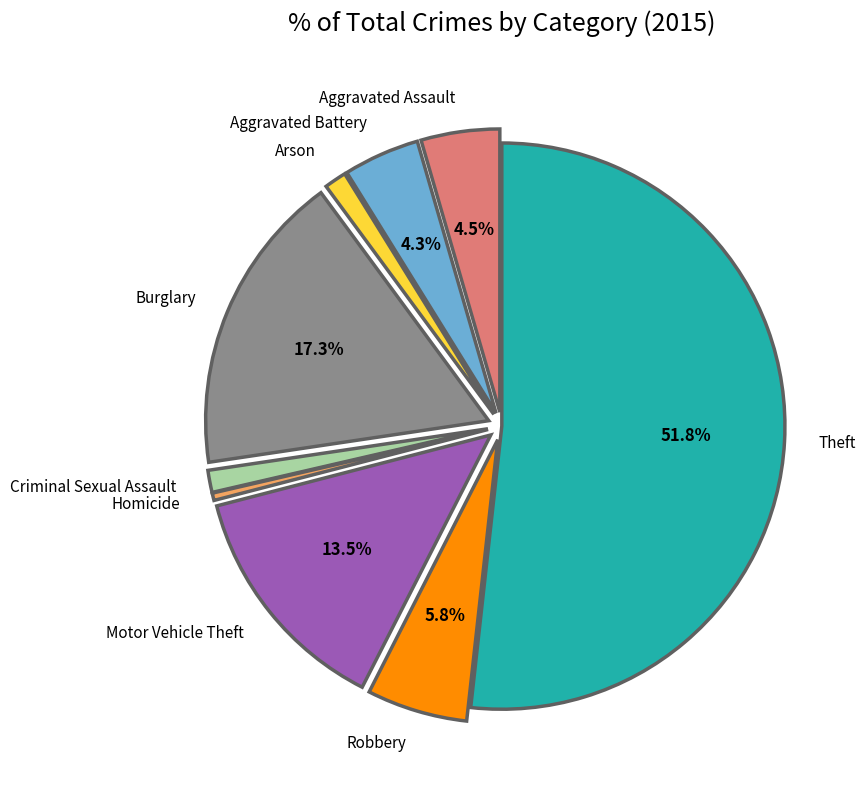

Which category has the smallest portion of the pie?

Homicide